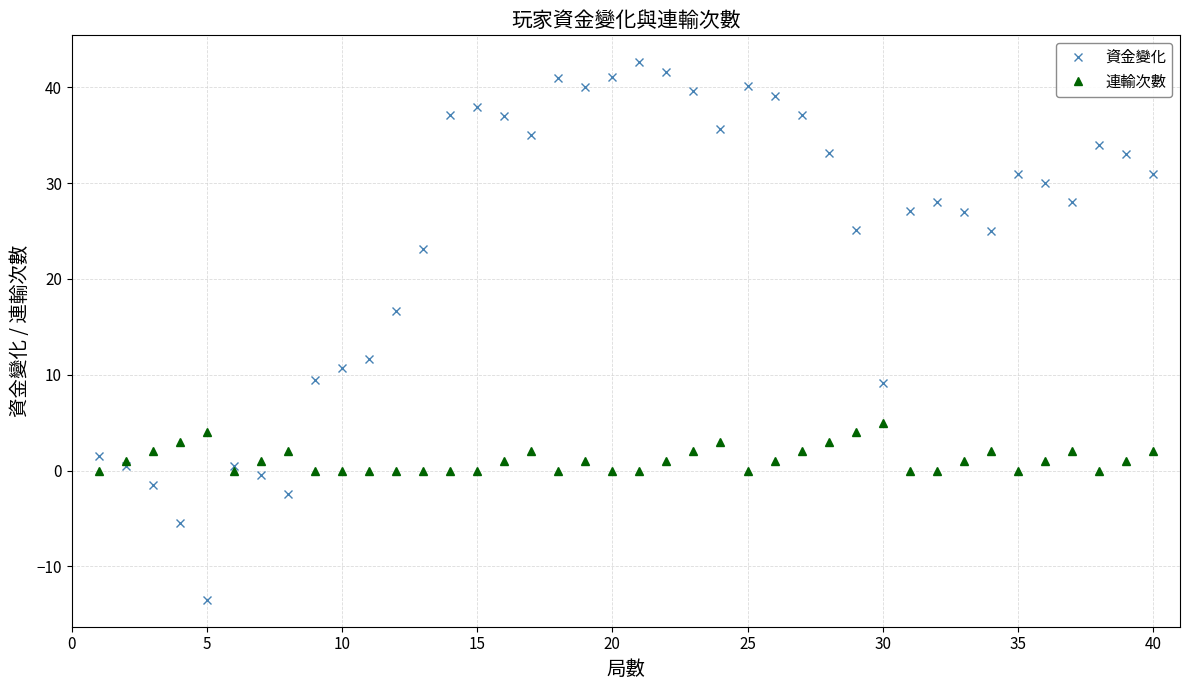

How many data points in 資金變化 are less than 30?

20